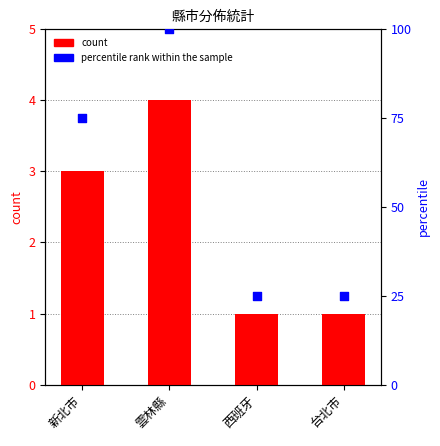

Which series has the largest total across all categories?

percentile rank within the sample